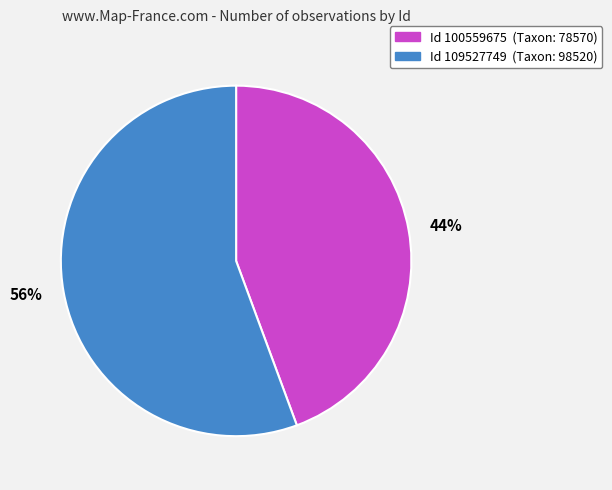

Rank the categories by value from lowest to highest.

44%, 56%